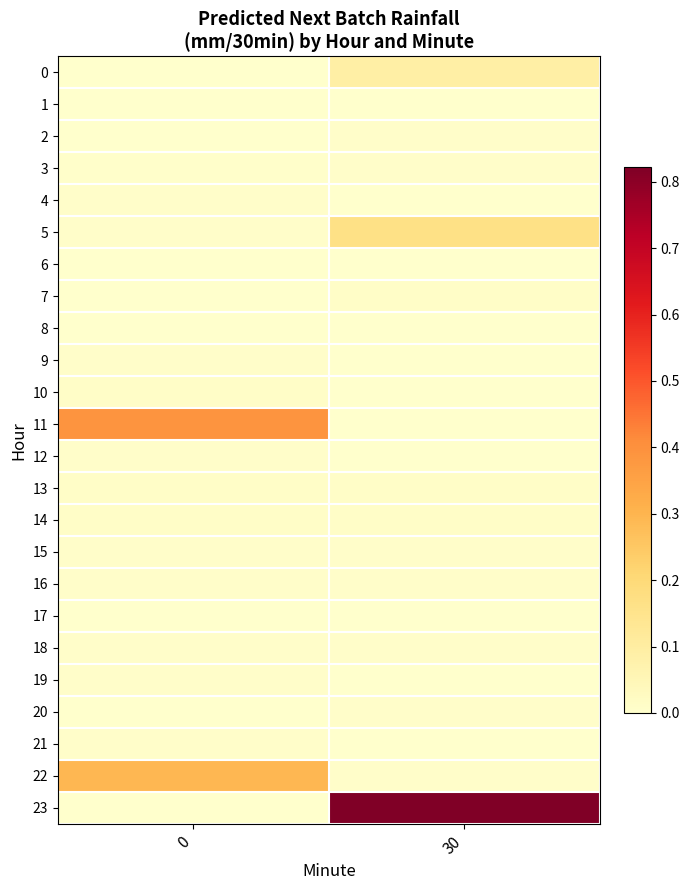

Reading left to right, what are all the values shown in this chart?

0: 0=0.0	30=0.1
1: 0=0.0	30=0.0
2: 0=0.0	30=0.0
3: 0=0.0	30=0.0
4: 0=0.0	30=0.0
5: 0=0.0	30=0.2
6: 0=0.0	30=0.0
7: 0=0.0	30=0.0
8: 0=0.0	30=0.0
9: 0=0.0	30=0.0
10: 0=0.0	30=0.0
11: 0=0.4	30=0.0
12: 0=0.0	30=0.0
13: 0=0.0	30=0.0
14: 0=0.0	30=0.0
15: 0=0.0	30=0.0
16: 0=0.0	30=0.0
17: 0=0.0	30=0.0
18: 0=0.0	30=0.0
19: 0=0.0	30=0.0
20: 0=0.0	30=0.0
21: 0=0.0	30=0.0
22: 0=0.3	30=0.0
23: 0=0.0	30=0.8